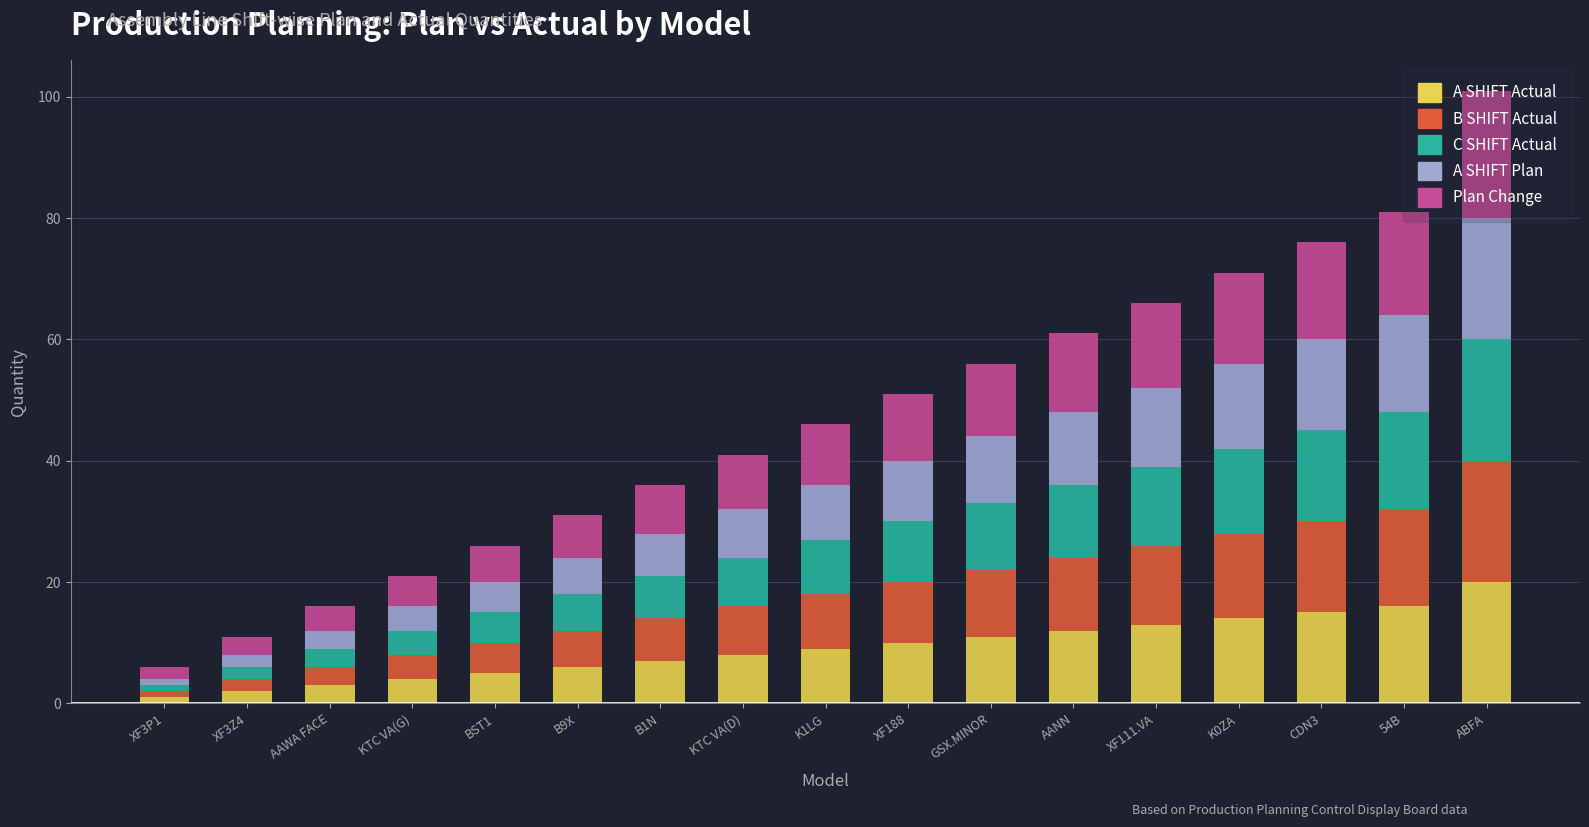

What is the sum of the A SHIFT Actual values at XF188 and KTC VA(D)?

18